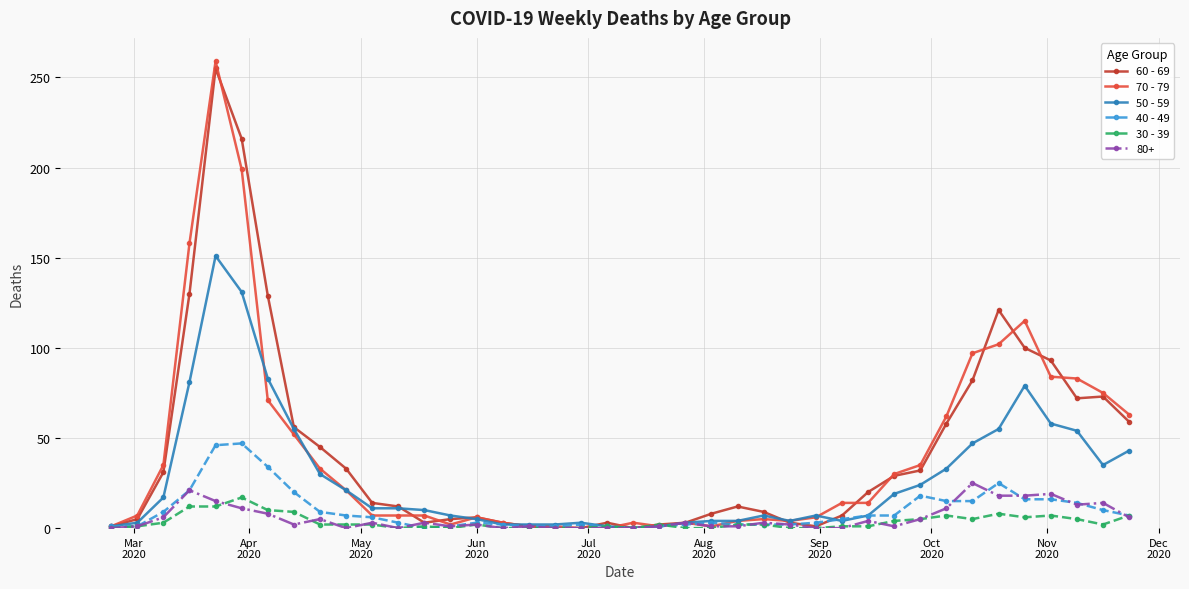

What is the maximum value shown in the chart?

259